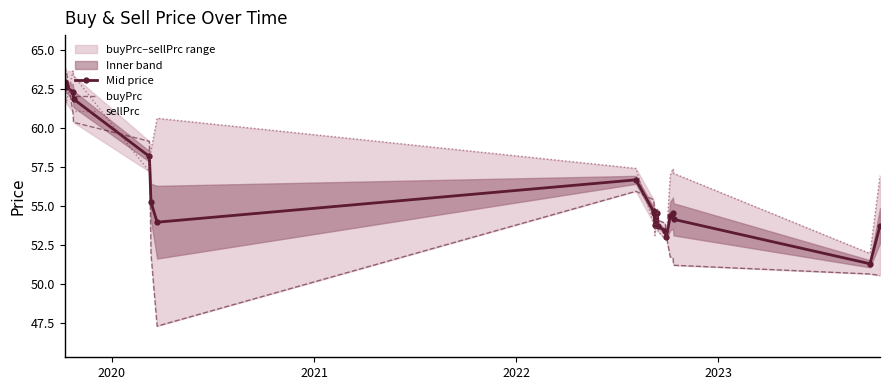

What is the value of the Mid price point at the 12th from the left?

54.5